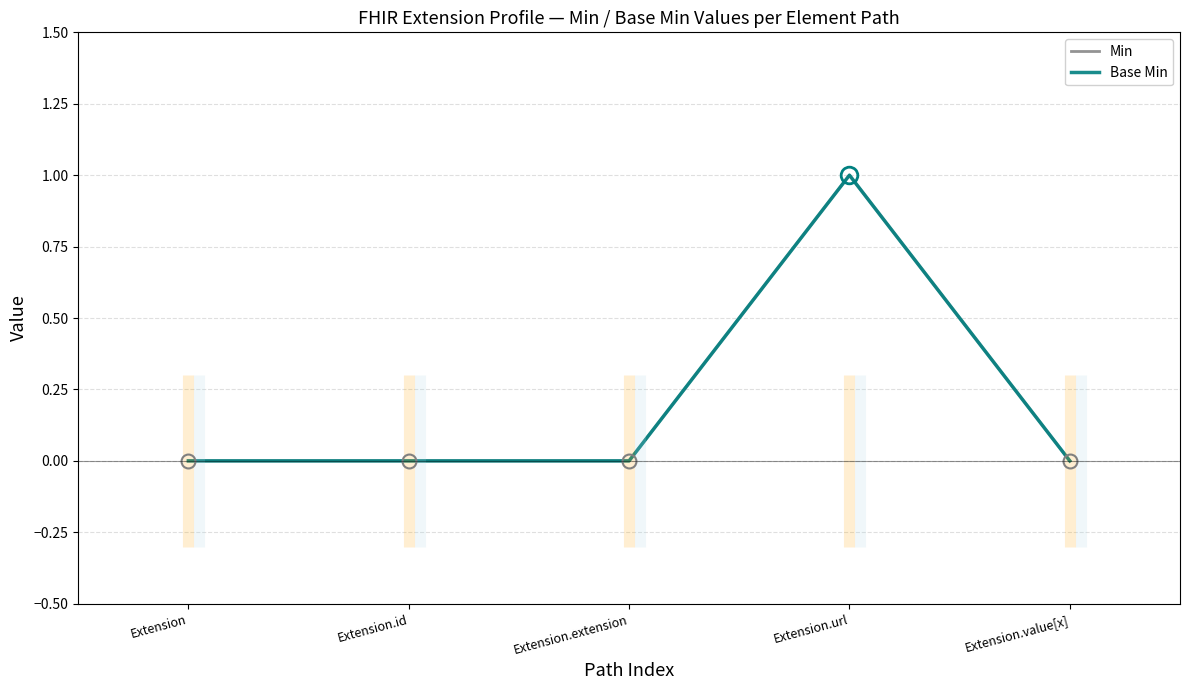

Reading left to right, transcribe all the data shown in this chart.

Min: 0	0	0	1	0
Base Min: 0	0	0	1	0